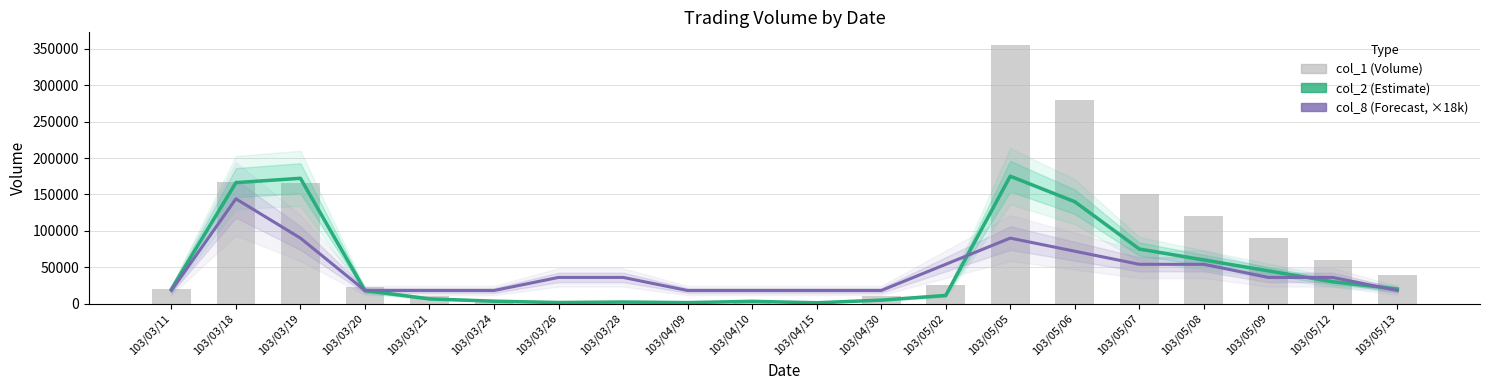

Which category has the lowest value in the col_1 (Volume) series?

103/03/26